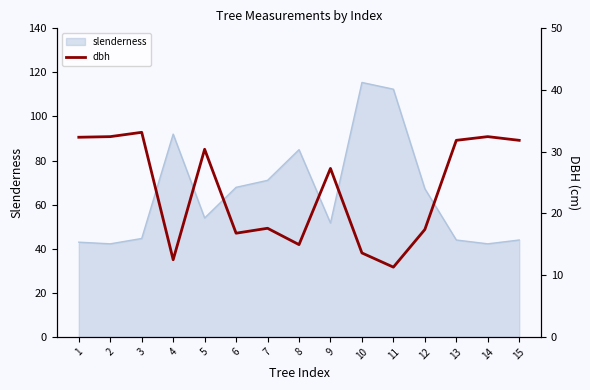

Reading right to left, what are all the values shown in this chart?

31.9	32.5	31.9	17.4	11.3	13.6	27.3	14.9	17.6	16.8	30.4	12.5	33.1	32.5	32.4